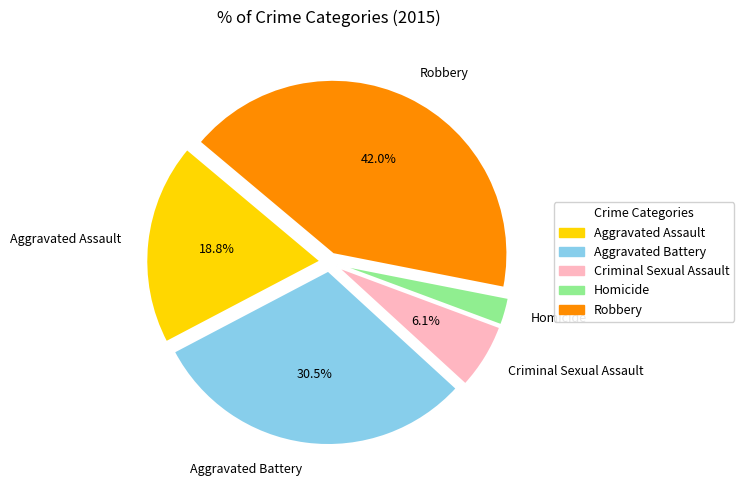

Rank the categories by value from lowest to highest.

Homicide, Criminal Sexual Assault, Aggravated Assault, Aggravated Battery, Robbery